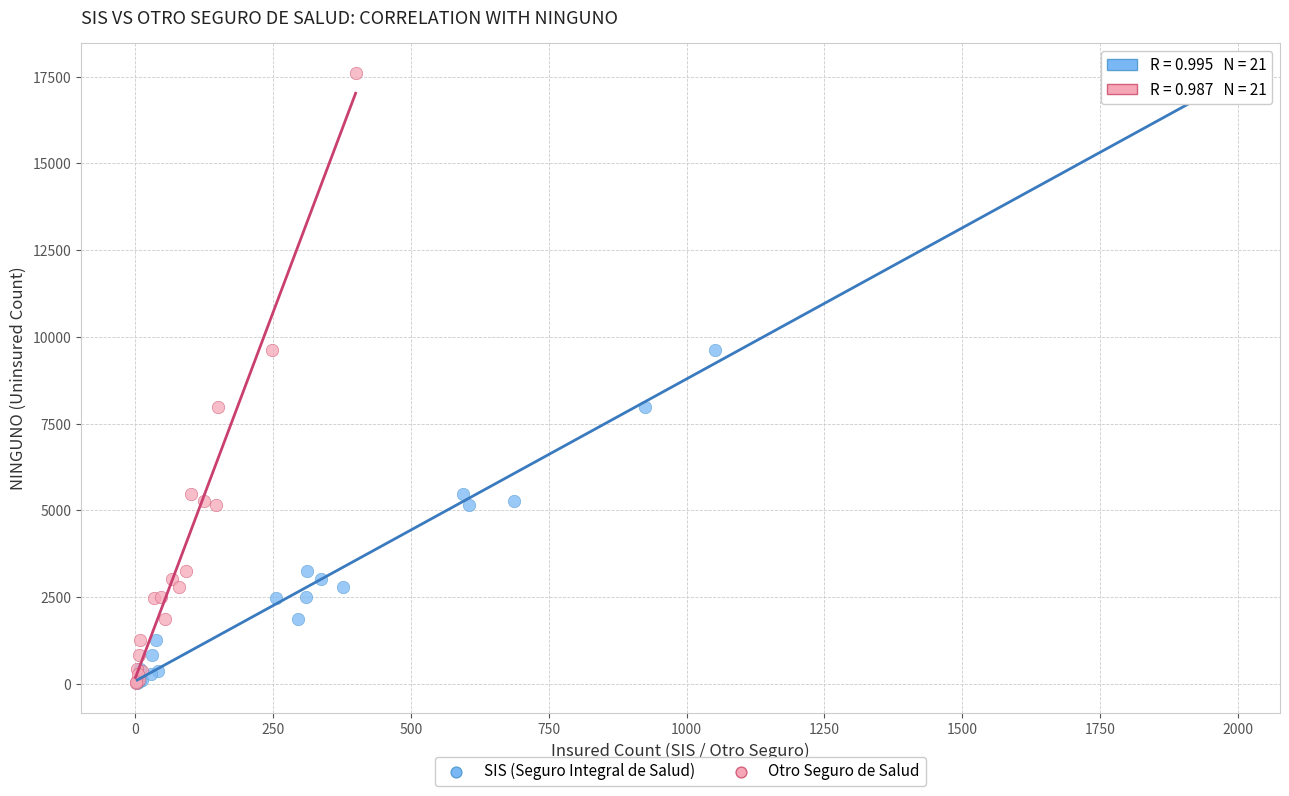

What are all the series names shown in the legend?

SIS (Seguro Integral de Salud), Otro Seguro de Salud